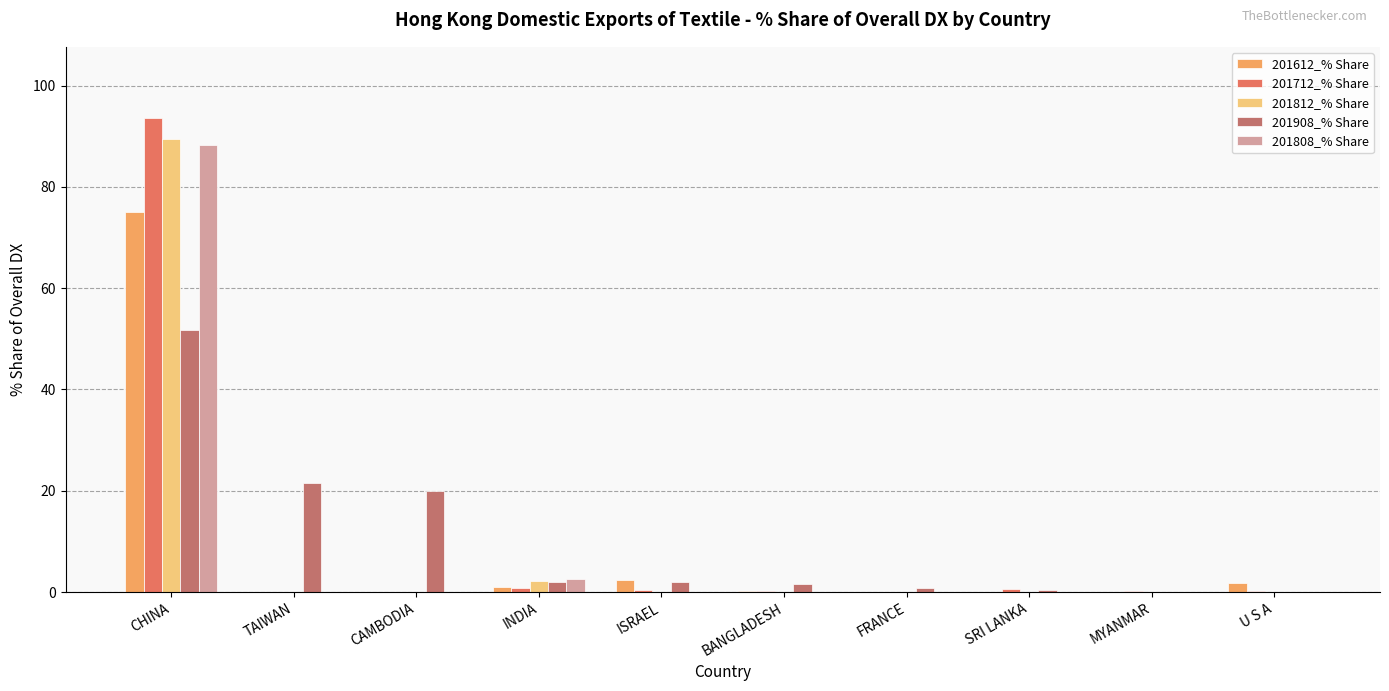

At which category is the sum across all series the highest?

CHINA